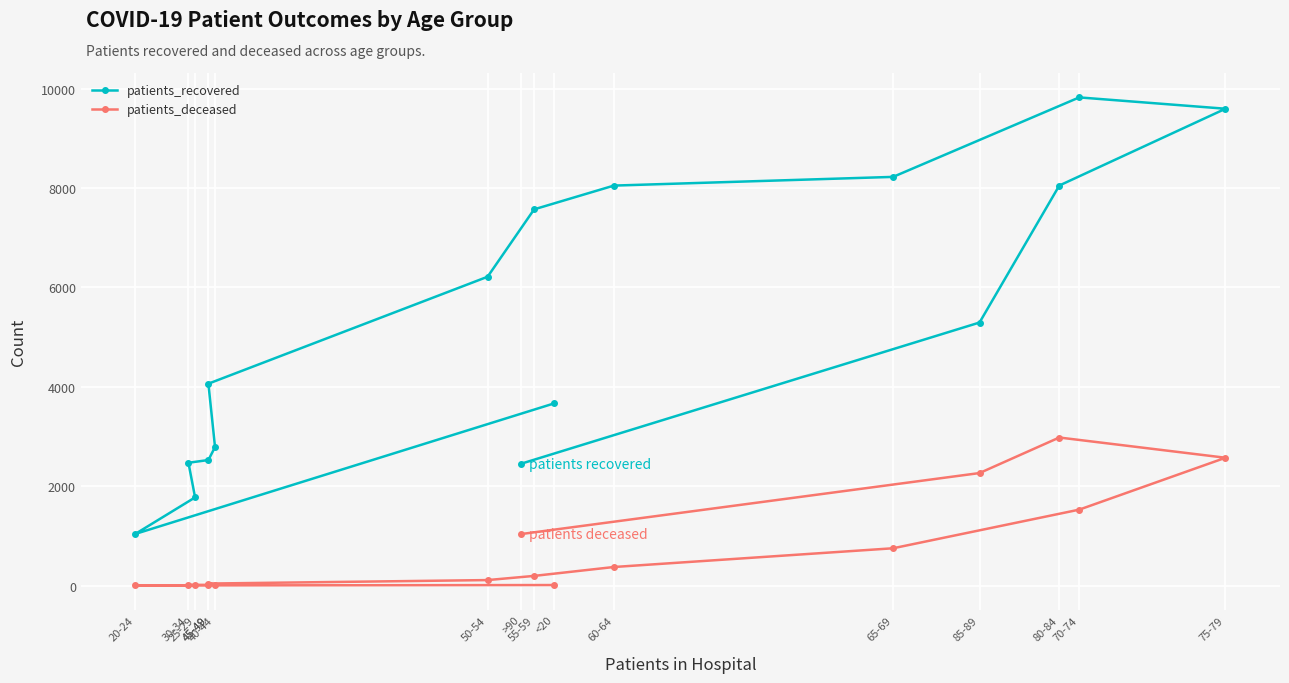

What is the label of the 8th point from the right?

55-59